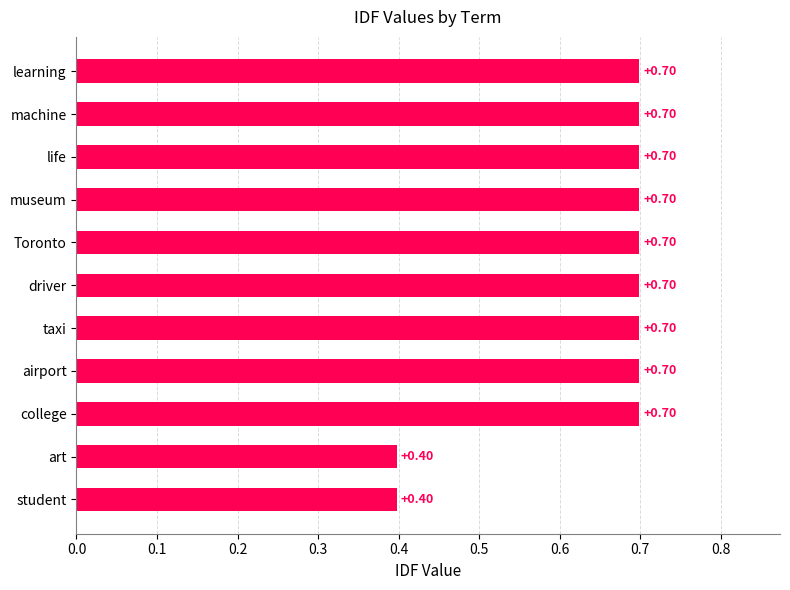

What is the difference between the maximum and minimum values?

0.3